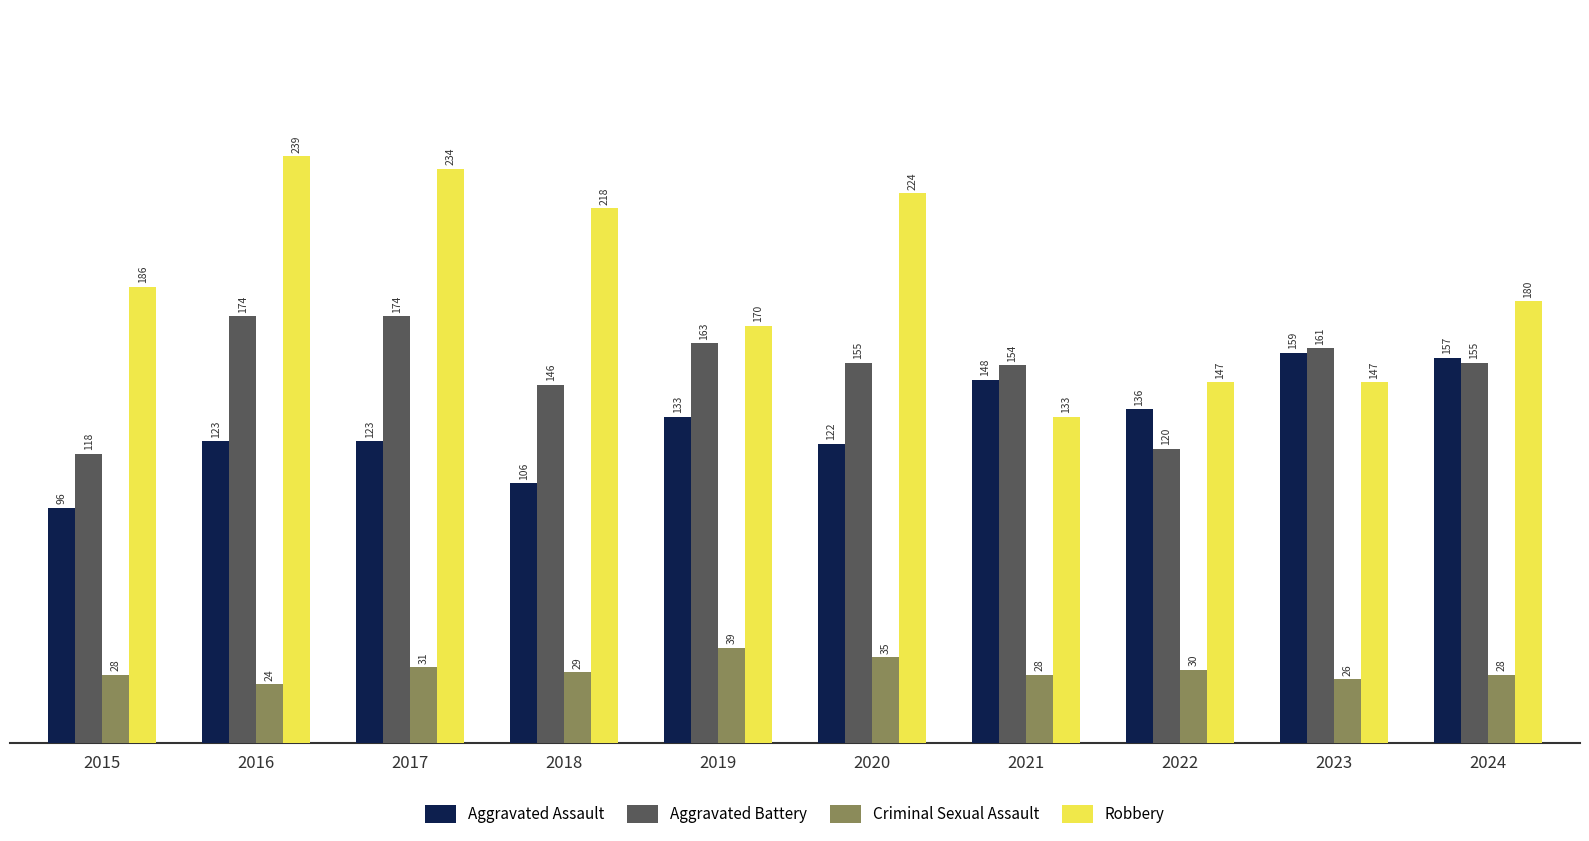

List the series in order of their peak value, lowest first.

Criminal Sexual Assault, Aggravated Assault, Aggravated Battery, Robbery